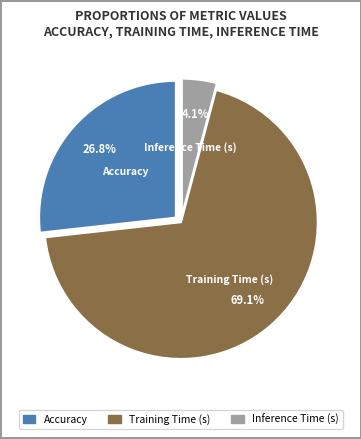

How many slices are in this pie chart?

3